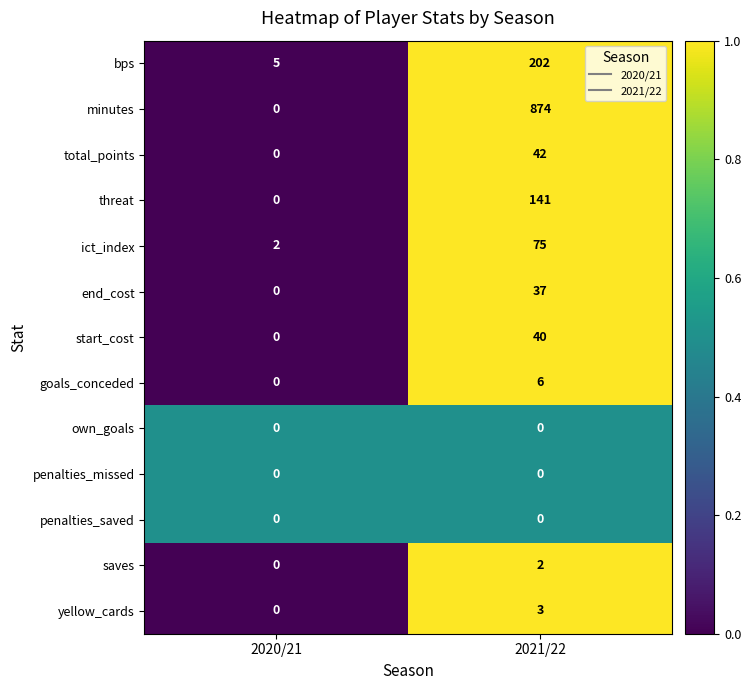

At which category is the sum across all series the highest?

2021/22